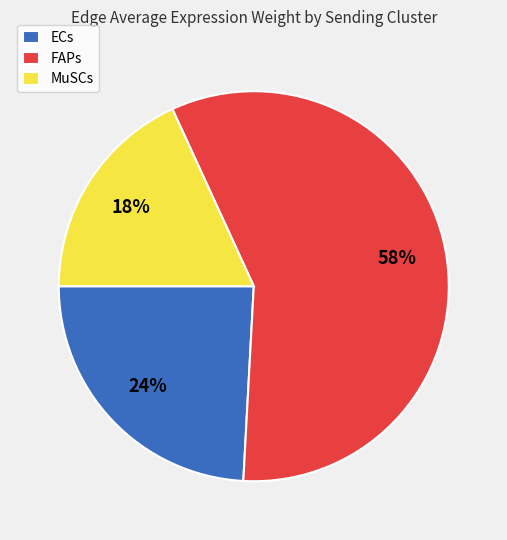

To the nearest percent, what portion does MuSCs represent?

18%